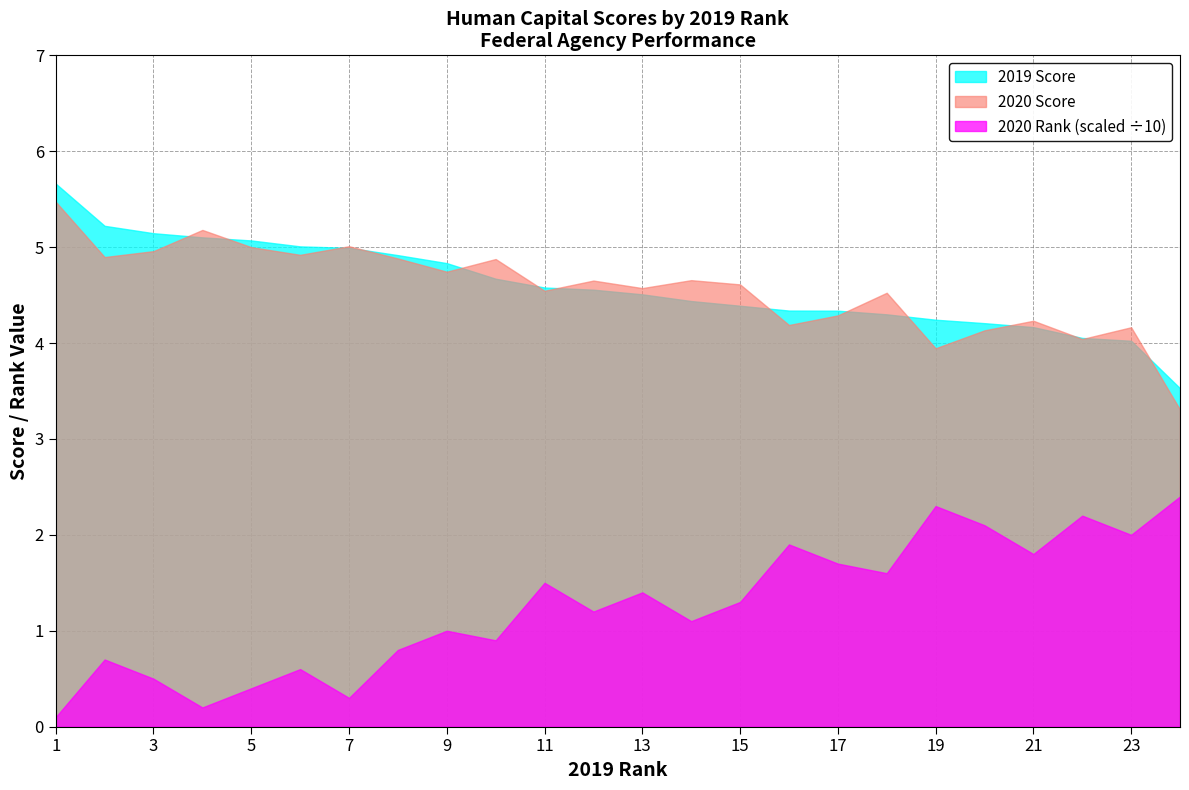

How many values in the 2020 Score series exceed 4?

22